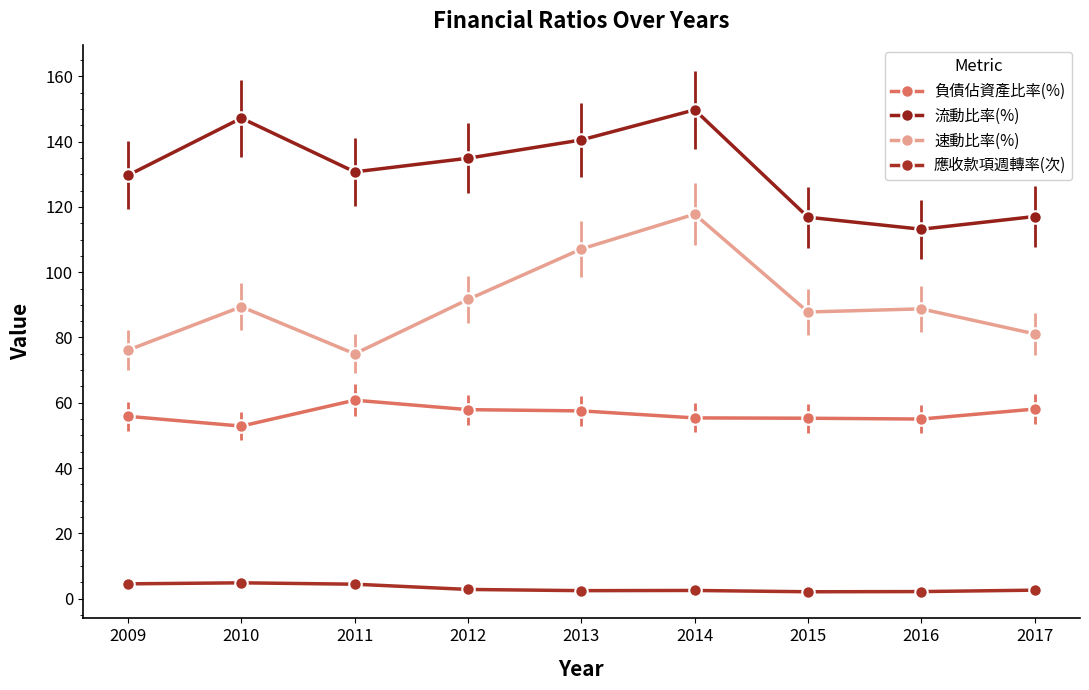

Count the number of categories in the chart.

9